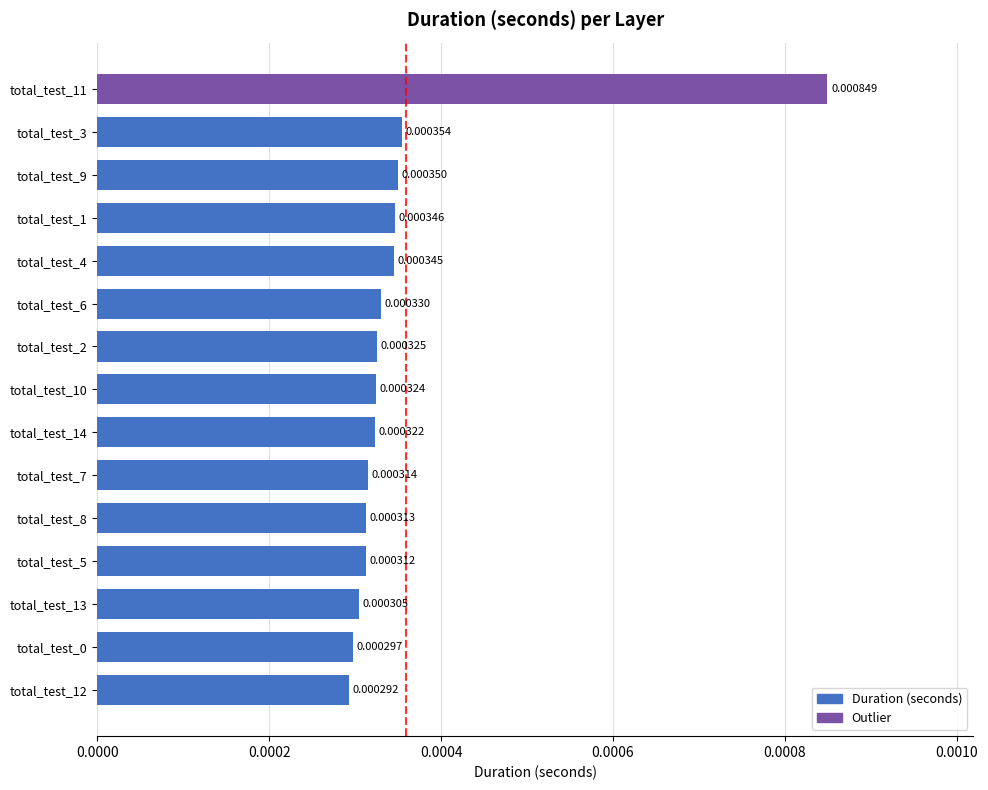

Between total_test_0 and total_test_1, which is larger?

total_test_1